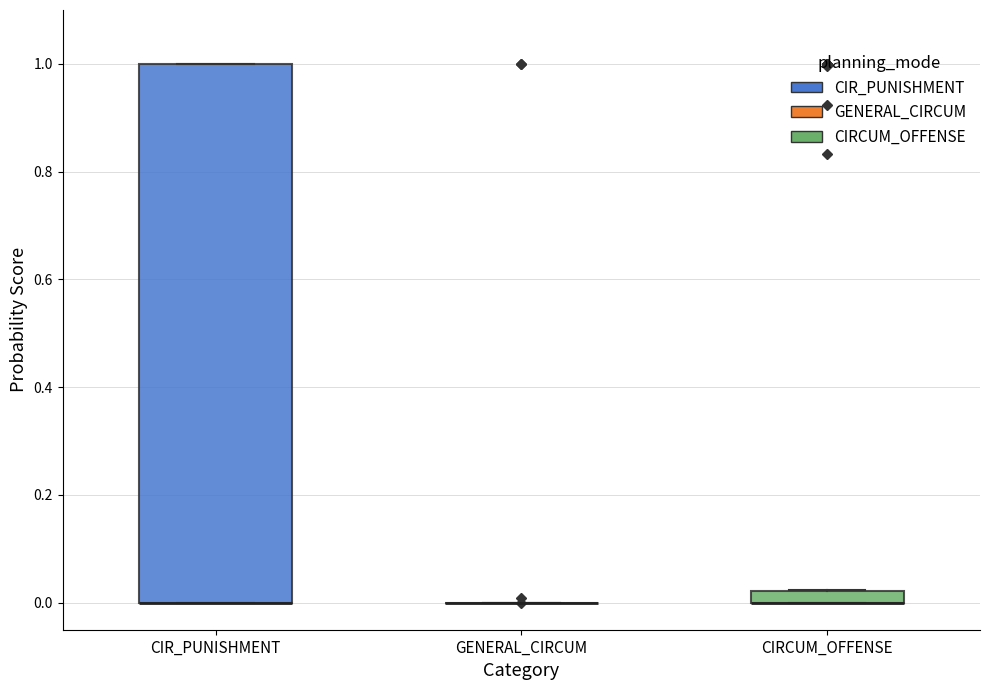

Where is the upper edge of the box for CIR_PUNISHMENT on the y-axis? The values are not printed on the chart, so give them approximately, as read against the axis.

1.00